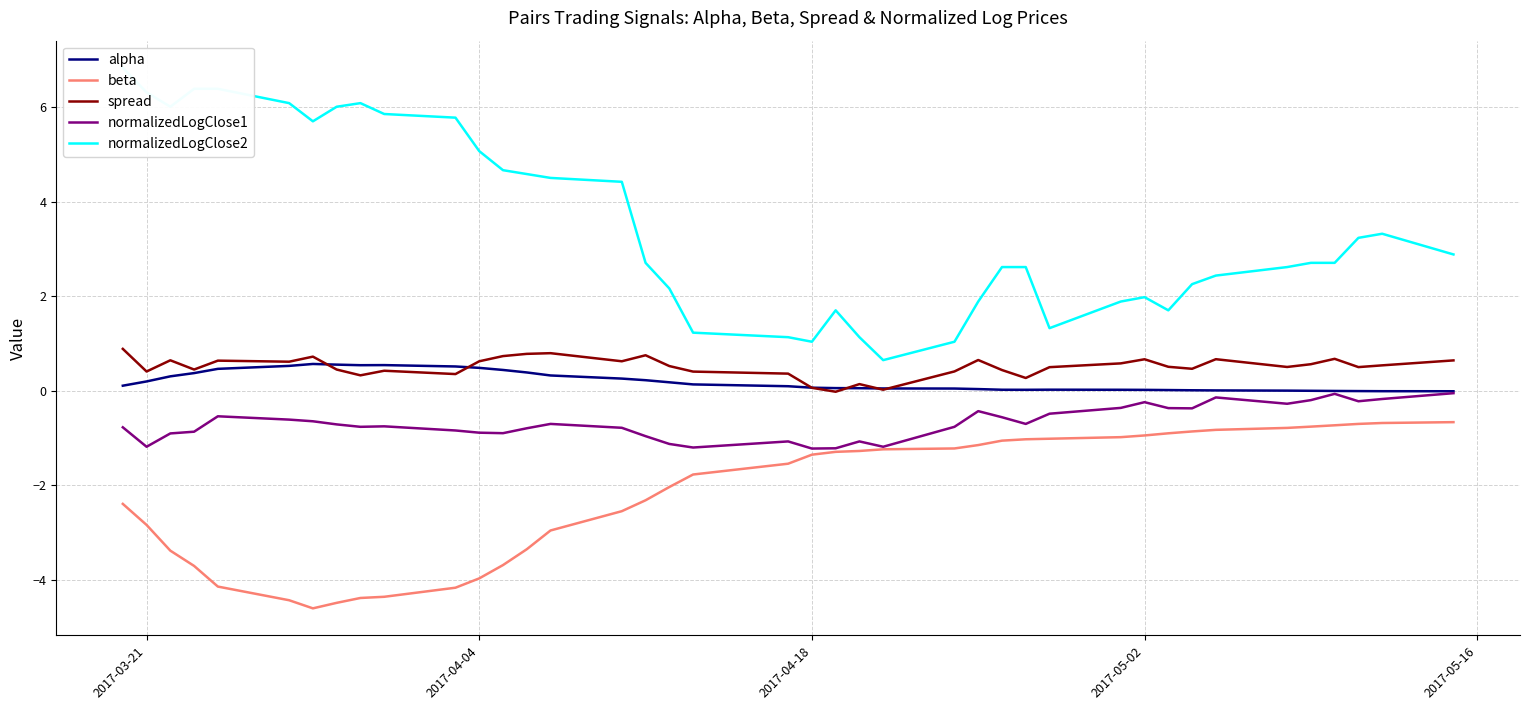

How many lines are shown in the chart?

5